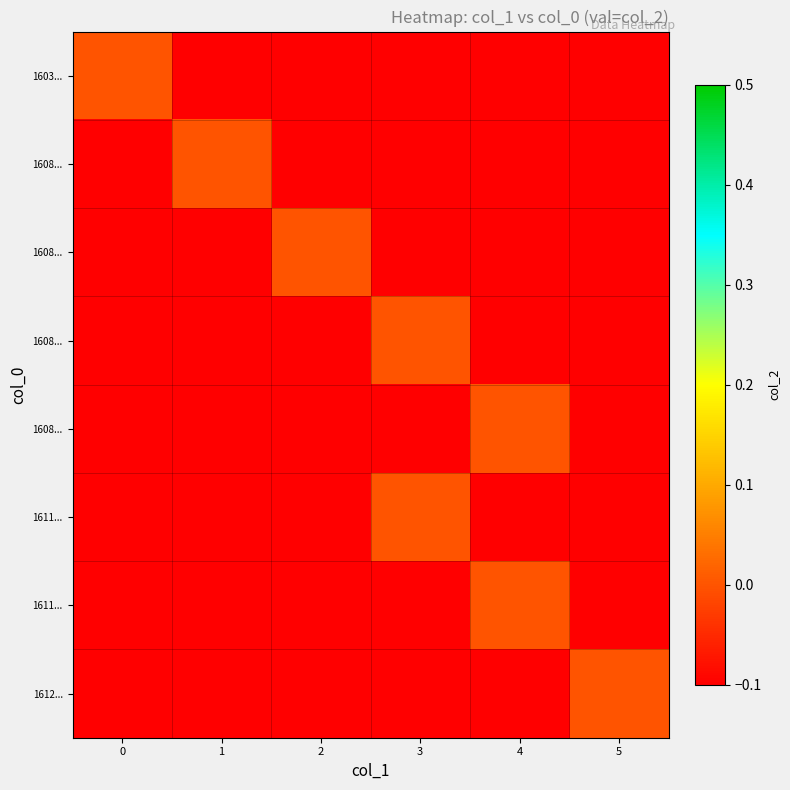

List the labels in order of row_3 value, smallest first.

0, 1, 2, 4, 5, 3